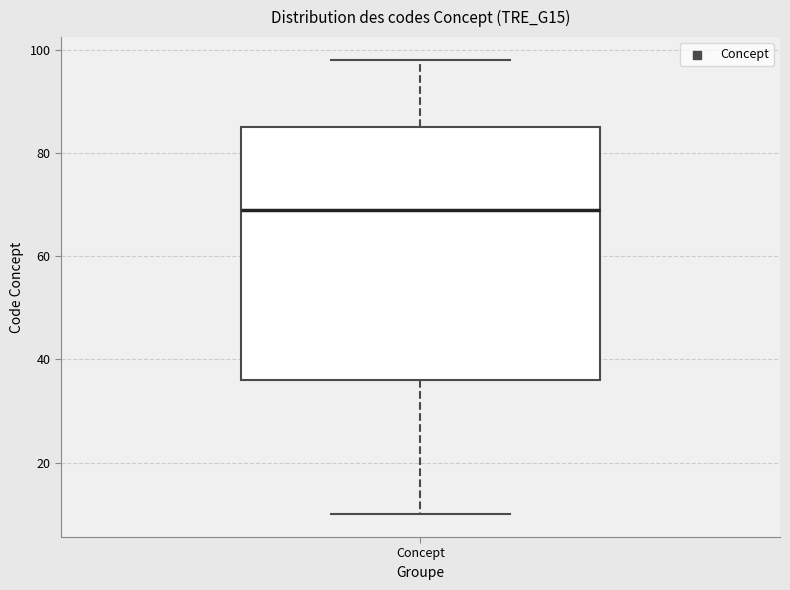

Transcribe this box plot: give where the median line is, the range the box spans, and where the two whiskers end, as read against the y-axis. The values are not printed on the chart, so give them approximately, as read against the axis.

median 70, box 36 to 86, whiskers 10 to 98